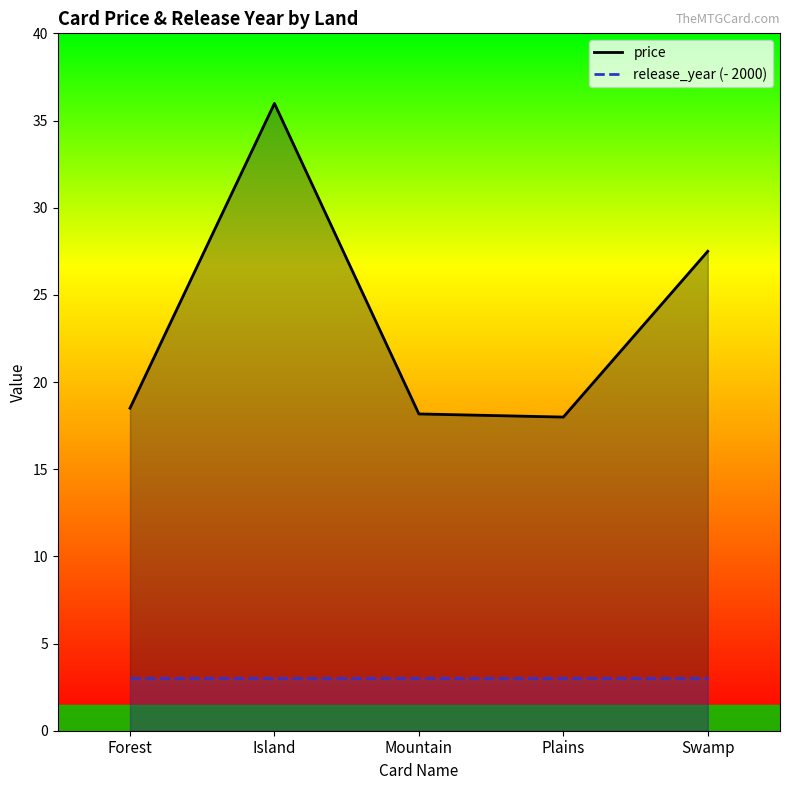

What is the approximate value of release_year (- 2000) at Mountain?

3.0